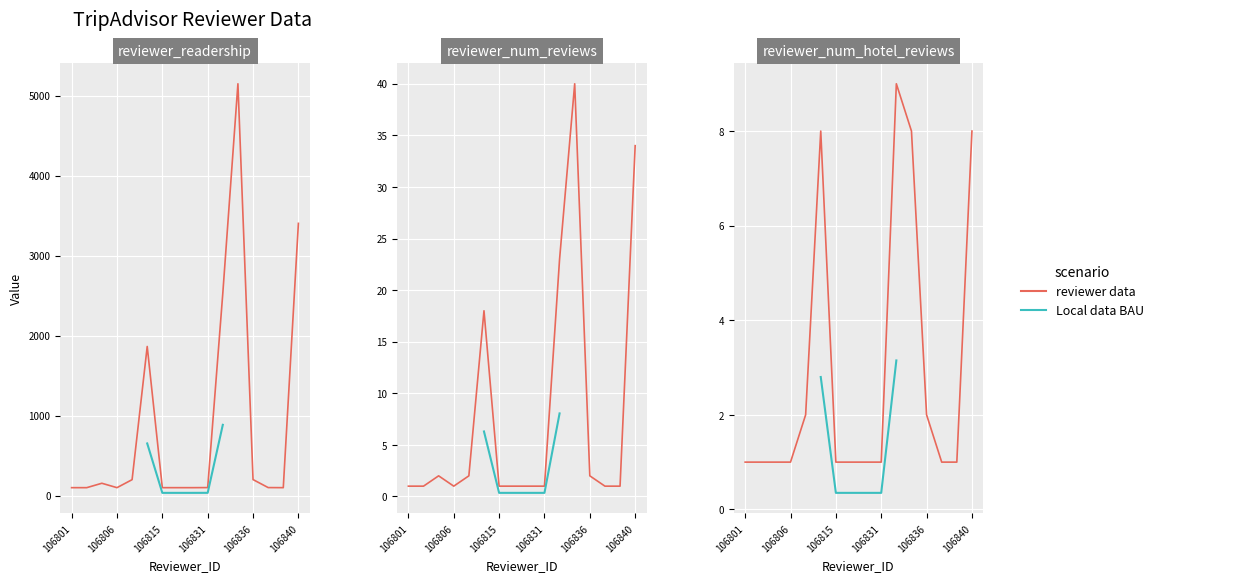

What is the difference between the reviewer_readership values at 106840 and 106834?

1745